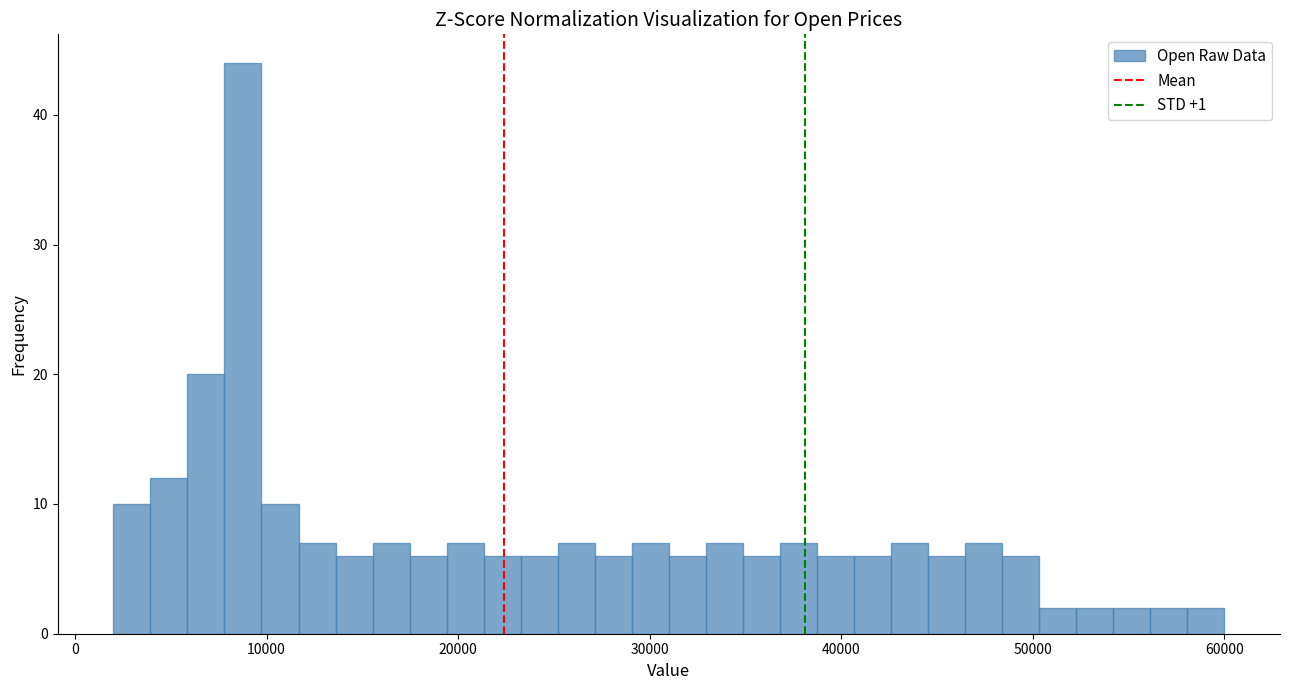

Read against the x-axis, roughly where is the centre of the tallest bar?

9000